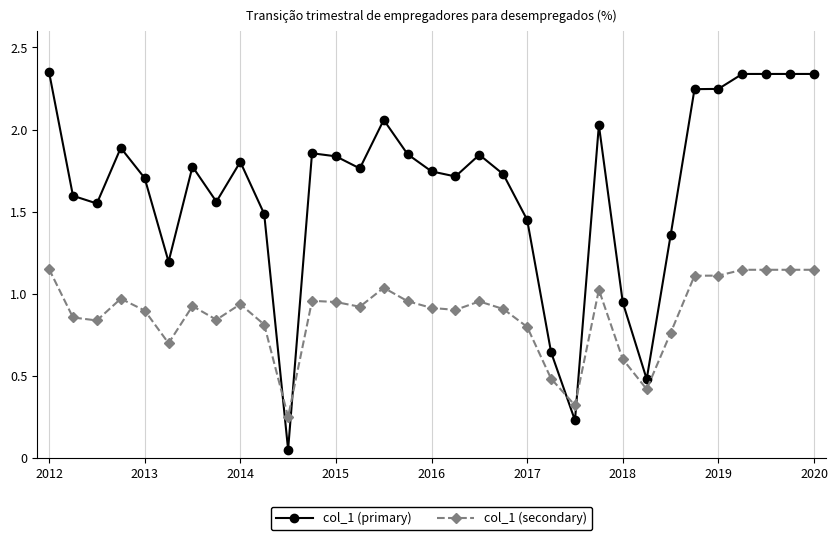

What is the value of the col_1 (primary) point at the 26th from the left?

0.5